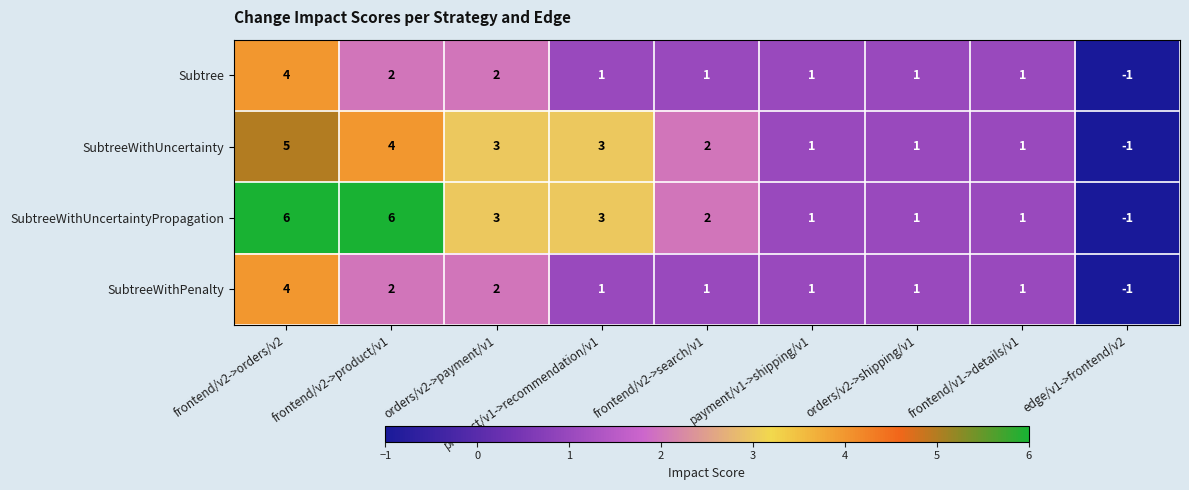

What is the total value across all series at payment/v1->shipping/v1?

4